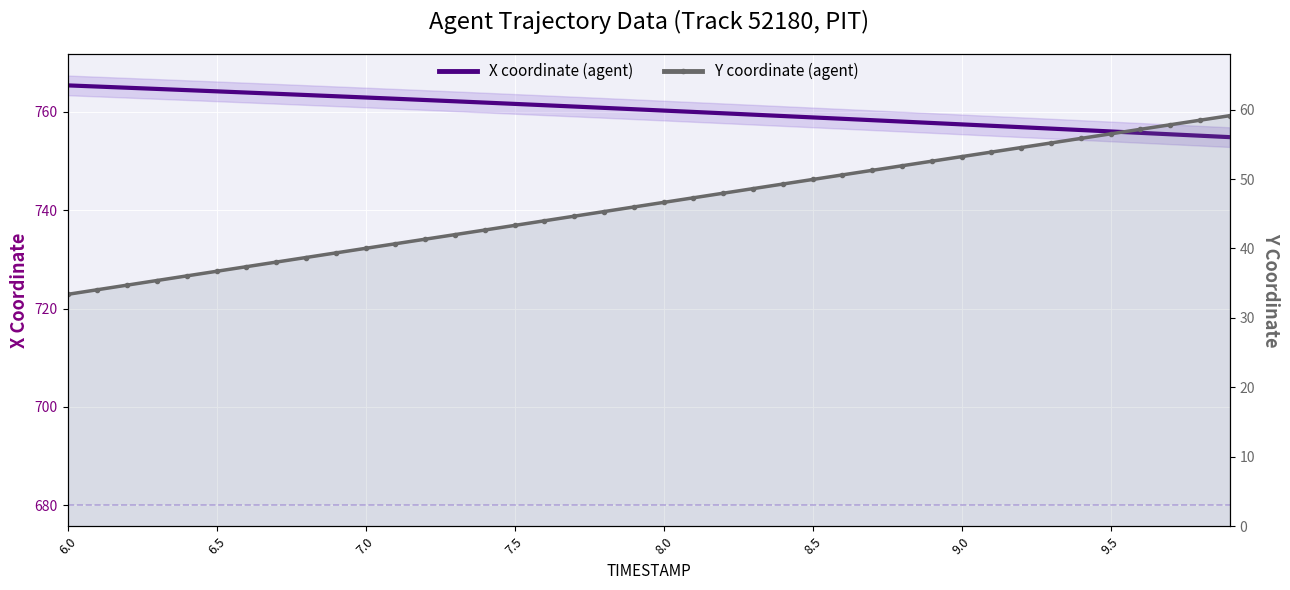

What is the minimum value shown in the chart?

33.4